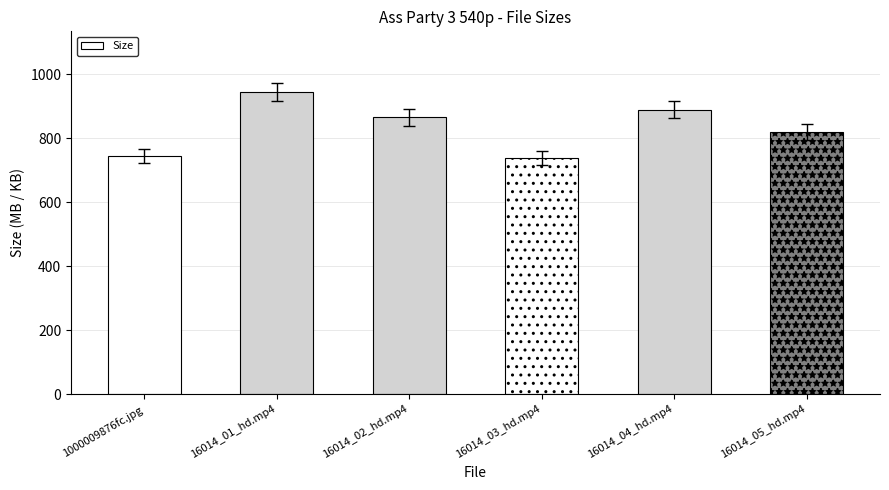

What is the change in value from 16014_03_hd.mp4 to 16014_04_hd.mp4?

+149.8